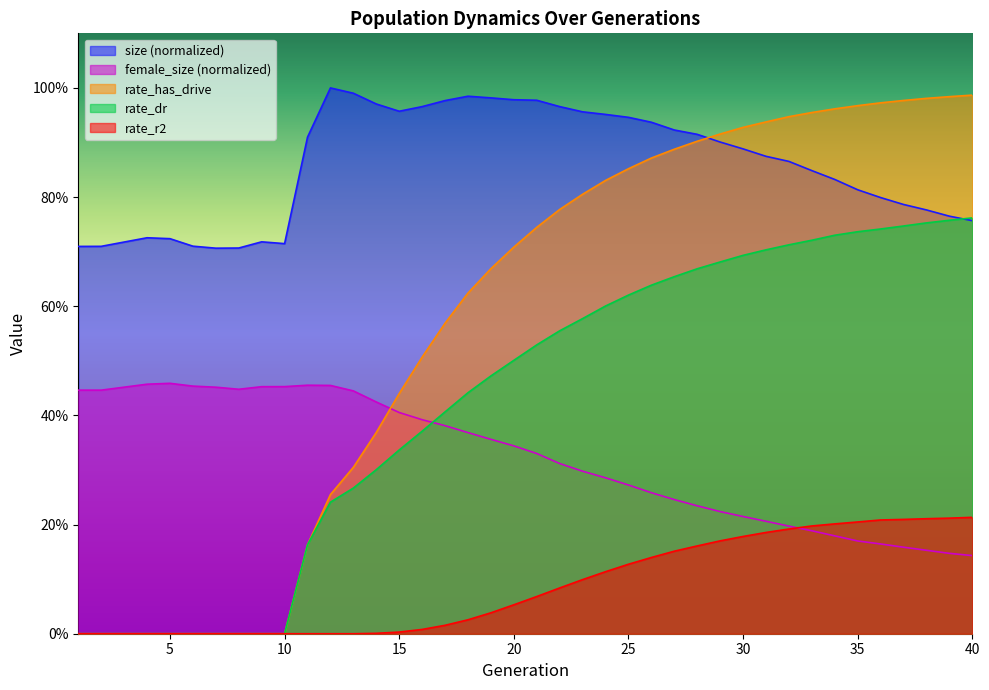

Which series changed the most between 12 and 31?

rate_has_drive